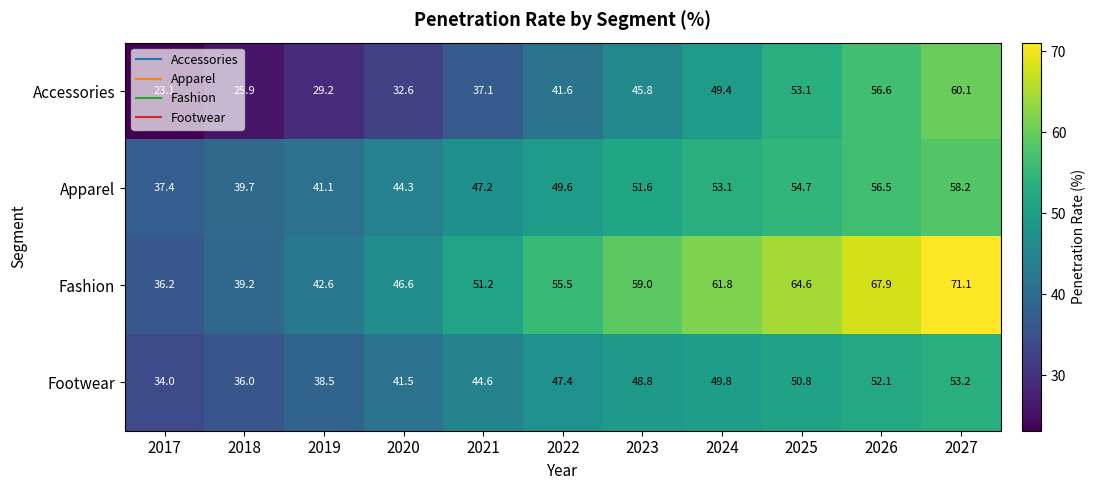

At how many categories does at least one series exceed 48?

7